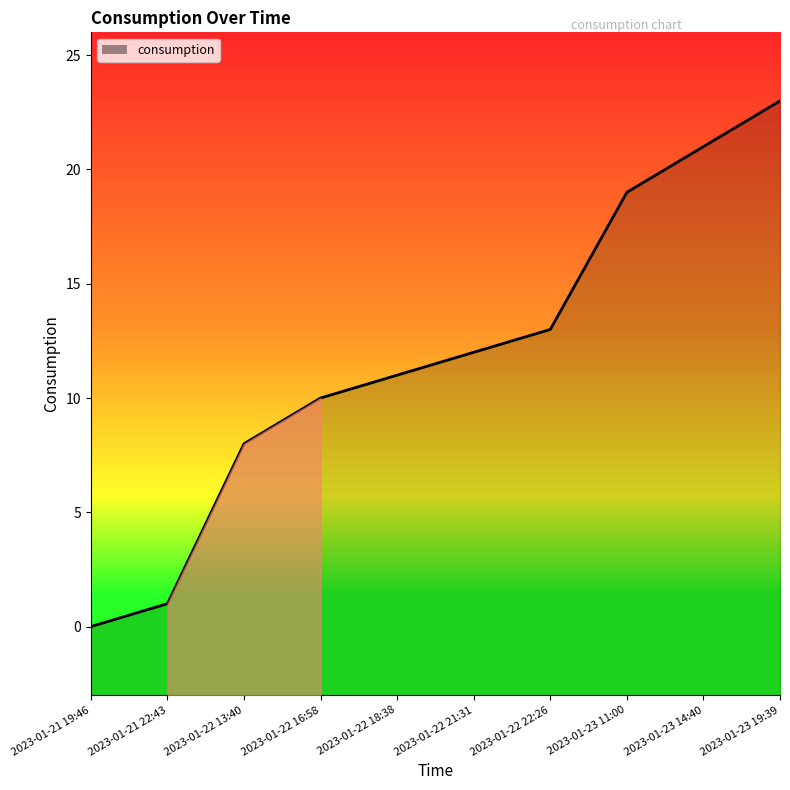

How many positive values are there?

9